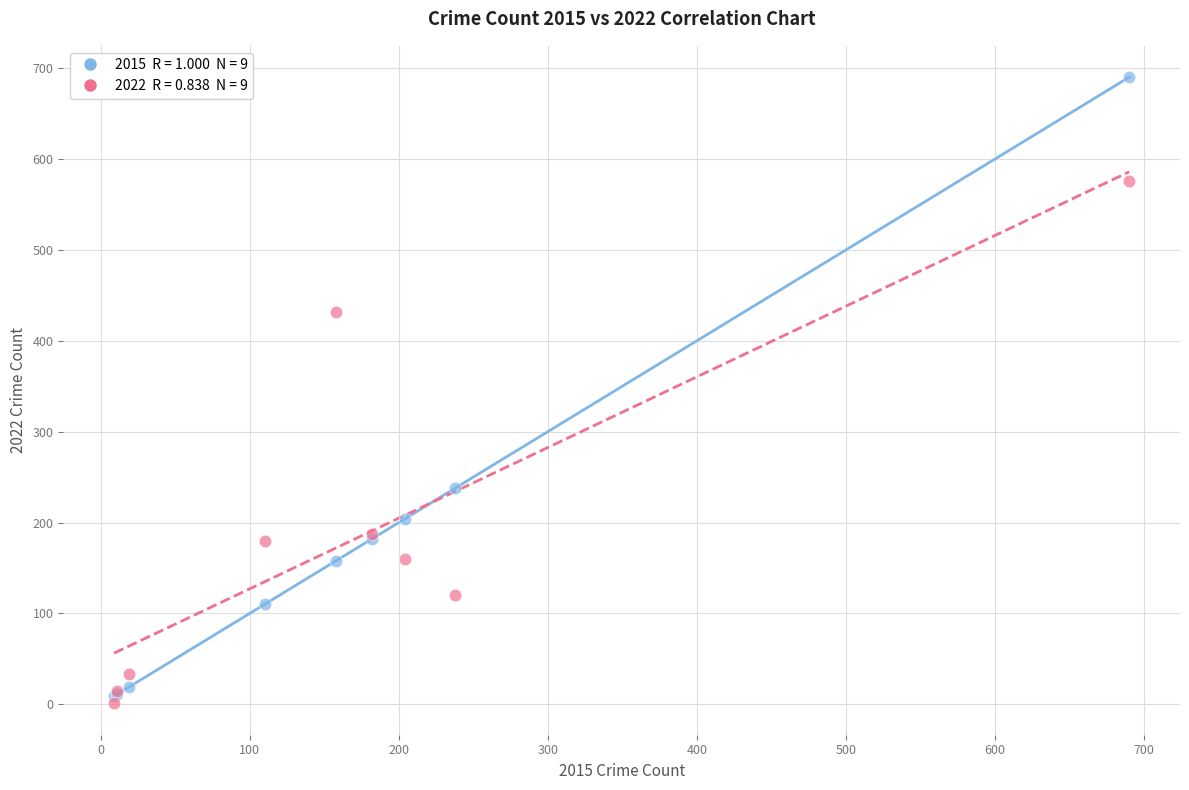

Across all series, what Y value is closest to 345?

432